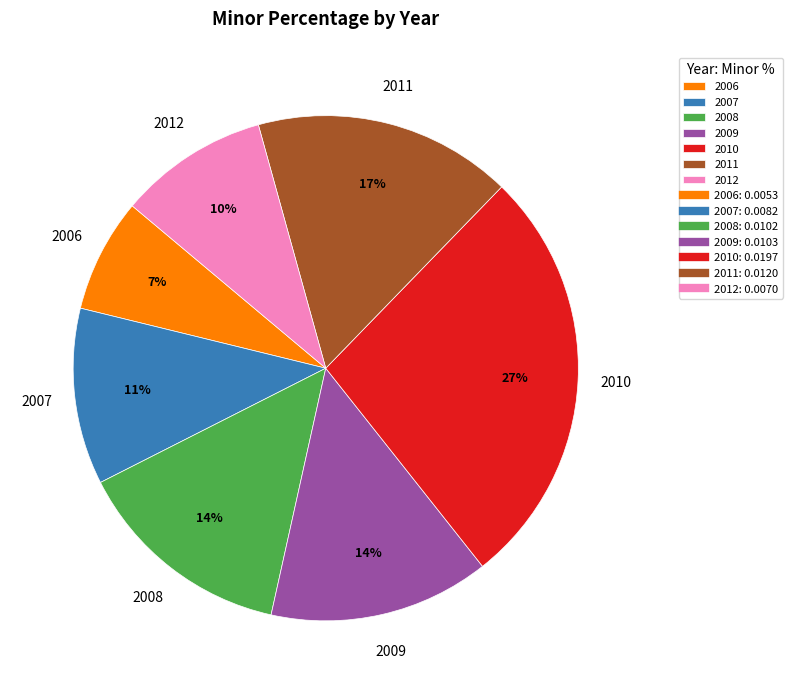

The 2009 slice represents 14% of the pie. True or false?

True